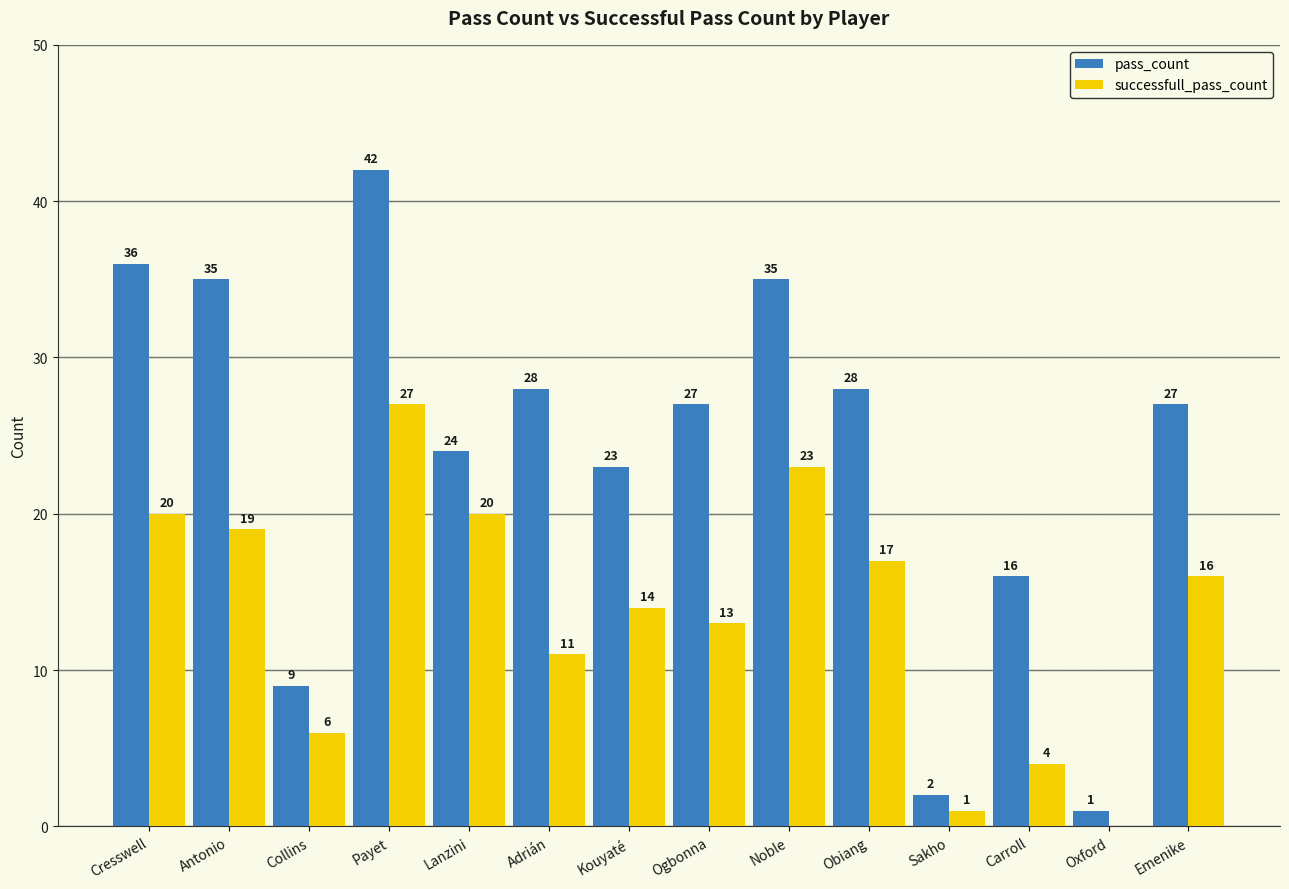

Where does the pass_count series first go above 27?

Cresswell